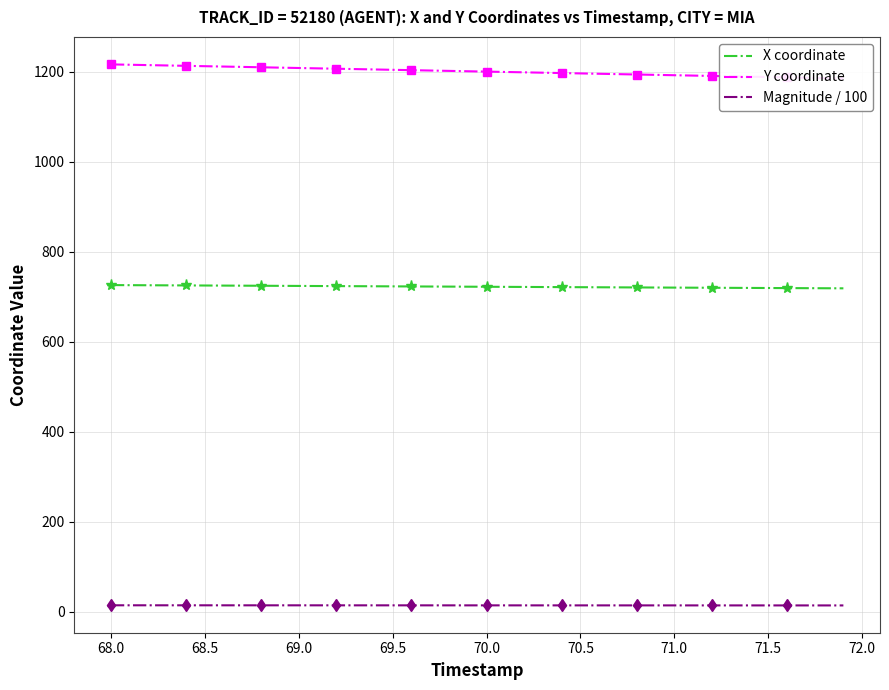

What is the approximate value of X coordinate at 68.5?

724.6